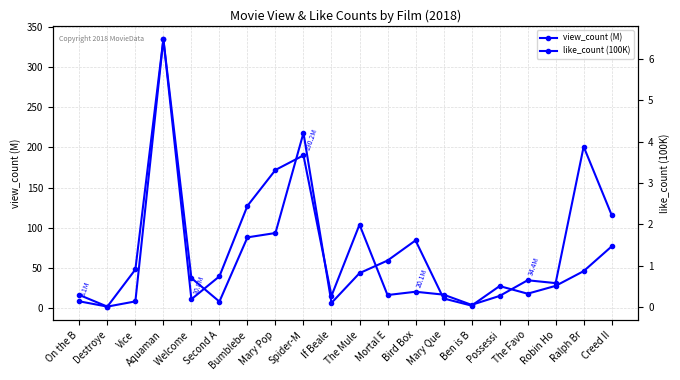

What are all the series names shown in the legend?

view_count (M), like_count (100K)